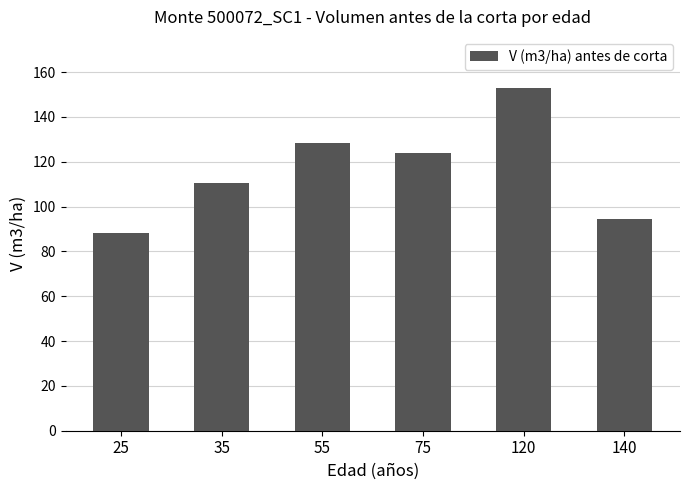

What is the change in value from 25 to 140?

+6.3